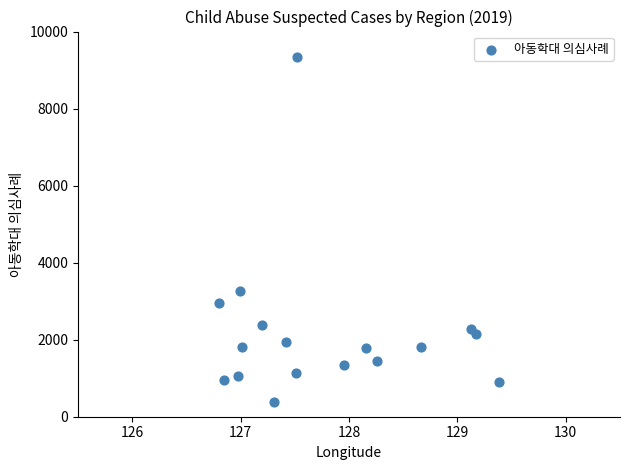

What Y value in the scatter plot is closest to 4853?

3267